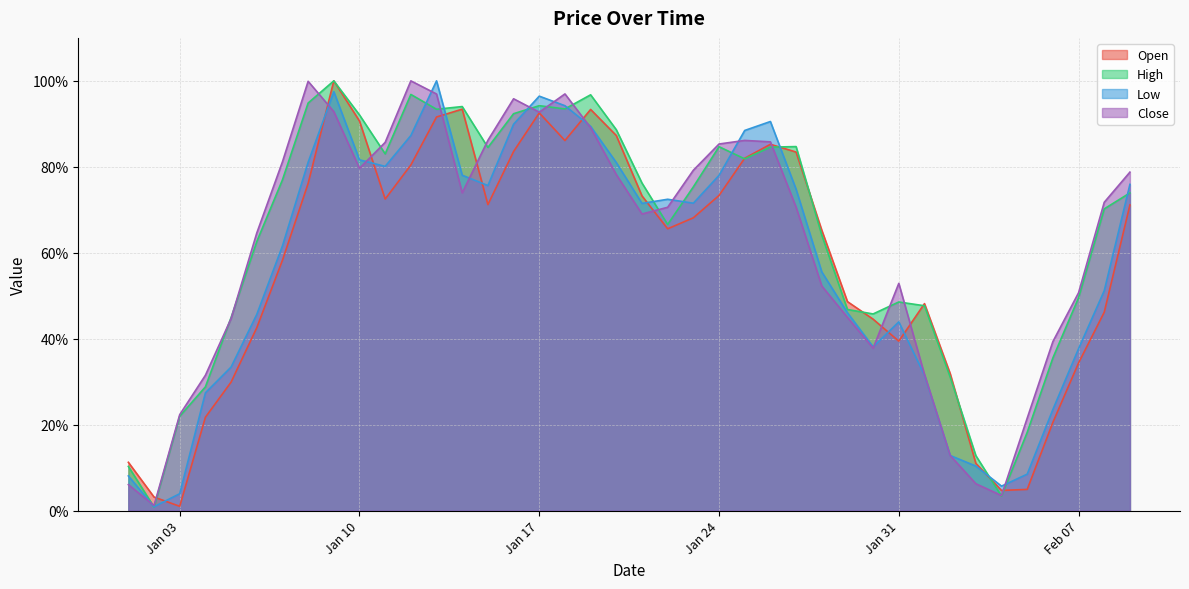

Which has a higher value, 2023-01-08 or 2023-01-14?

2023-01-14